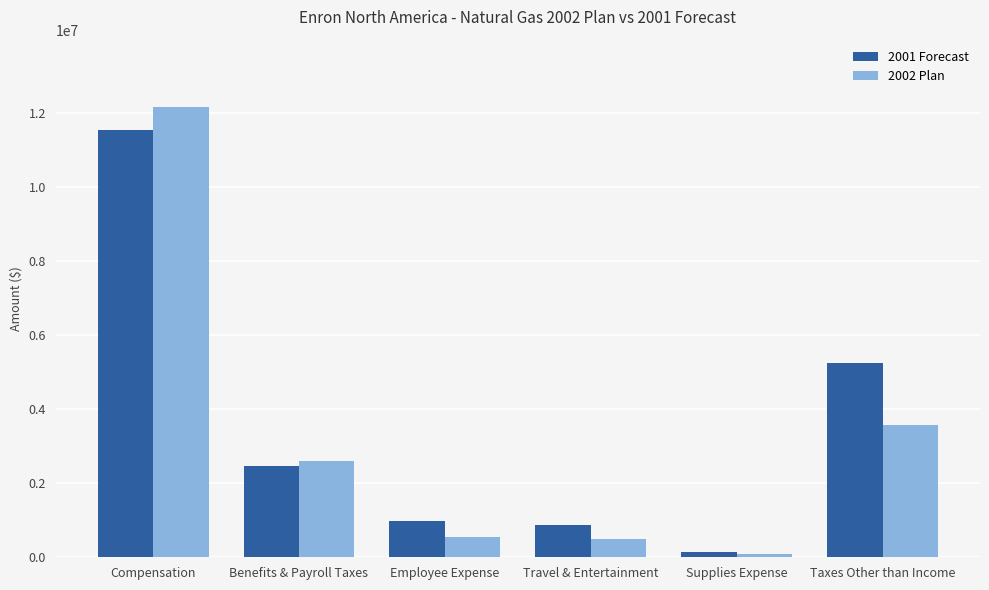

Which series has the largest range (max minus min)?

2002 Plan